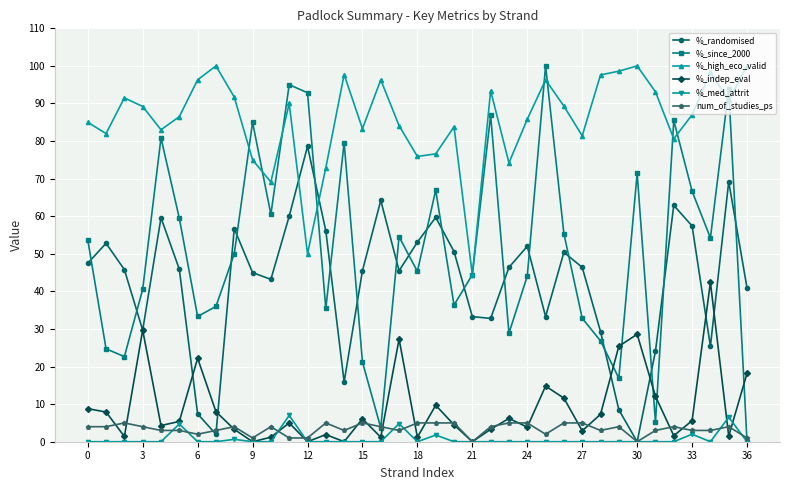

What is the value of the %_high_eco_valid point at the 7th from the left?

96.3